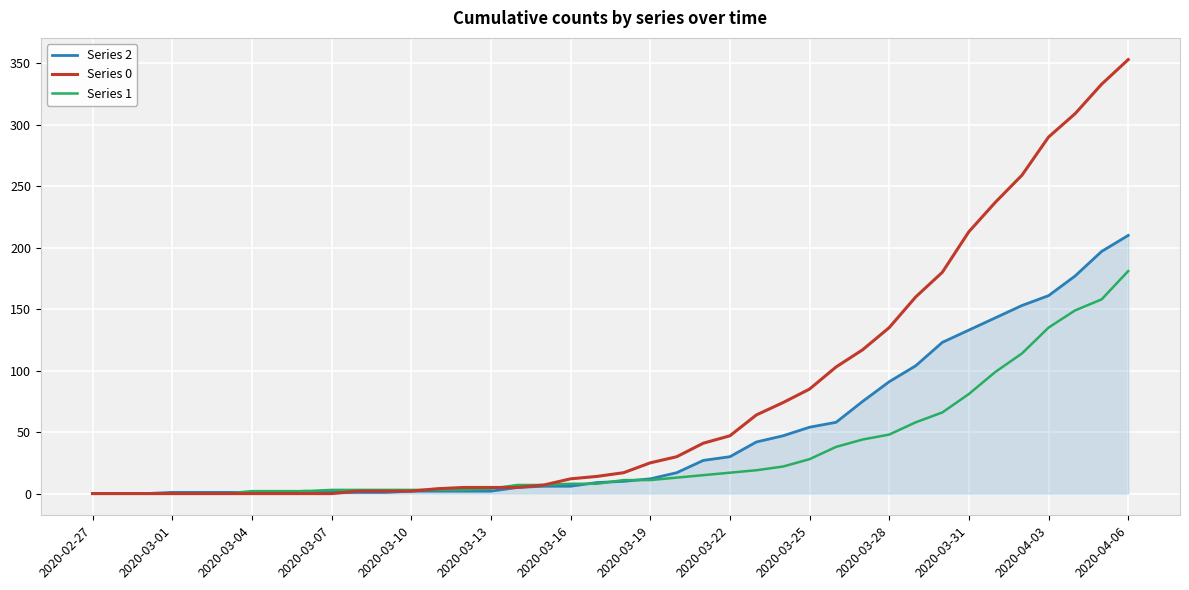

Which series has the widest spread of values?

Series 0